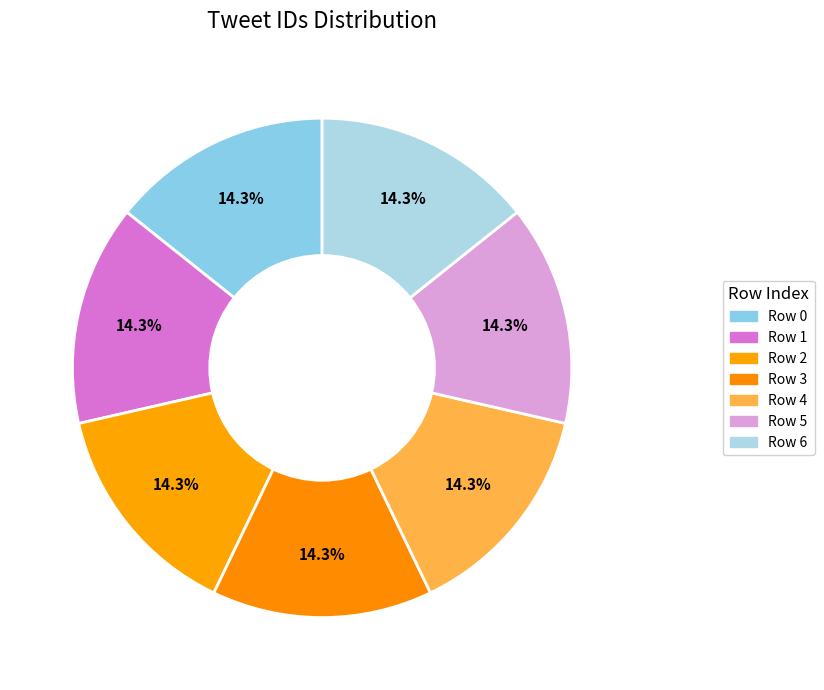

To the nearest percent, what portion does Row 6 represent?

14%